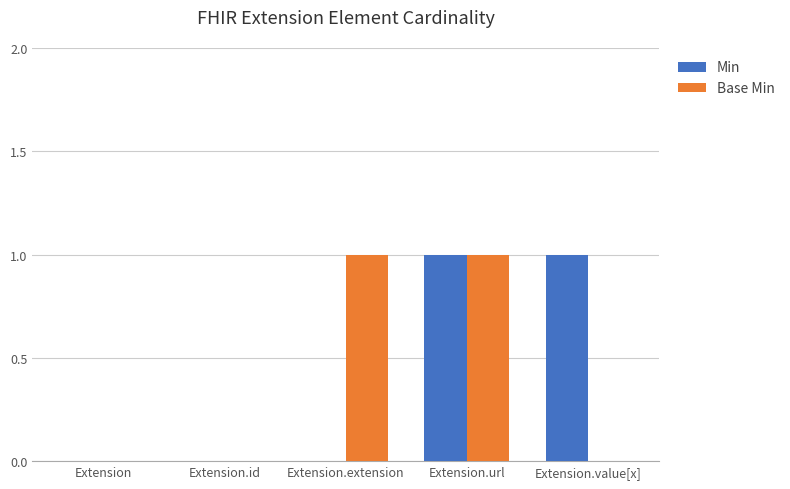

How many Min values are between 0 and 1?

5